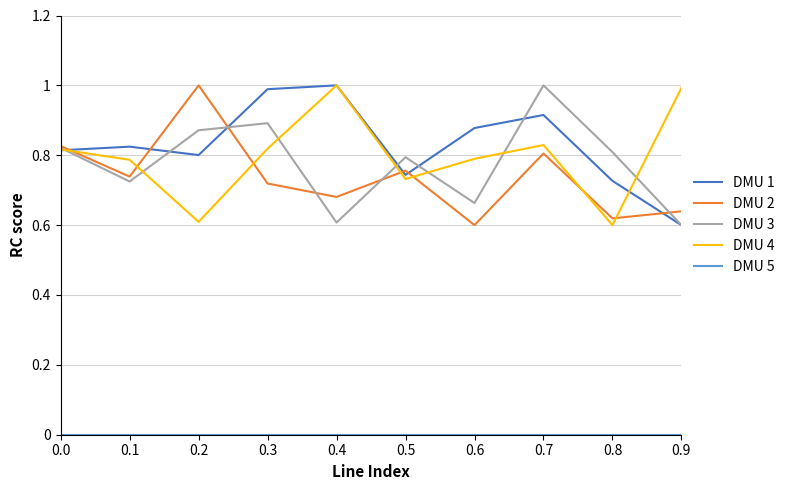

What is the total value across all series at 0.3?

3.4